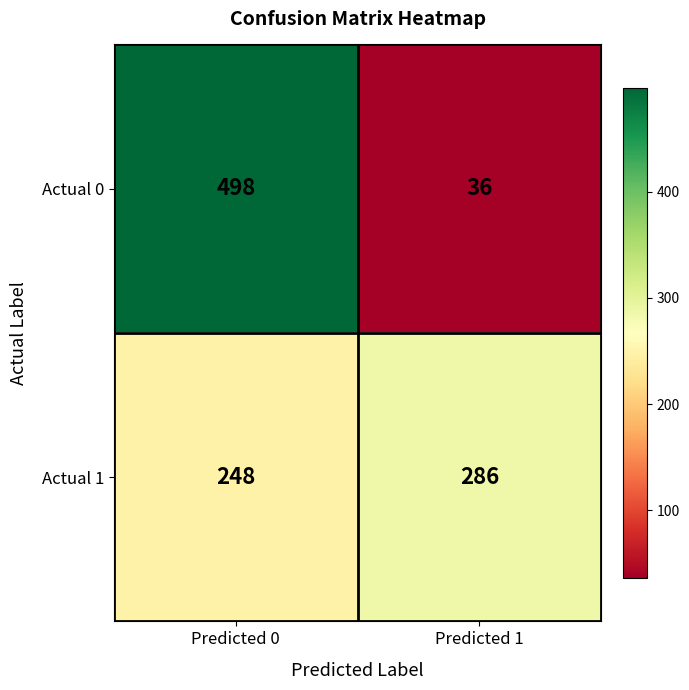

At which category is the sum across all series the highest?

Predicted 0